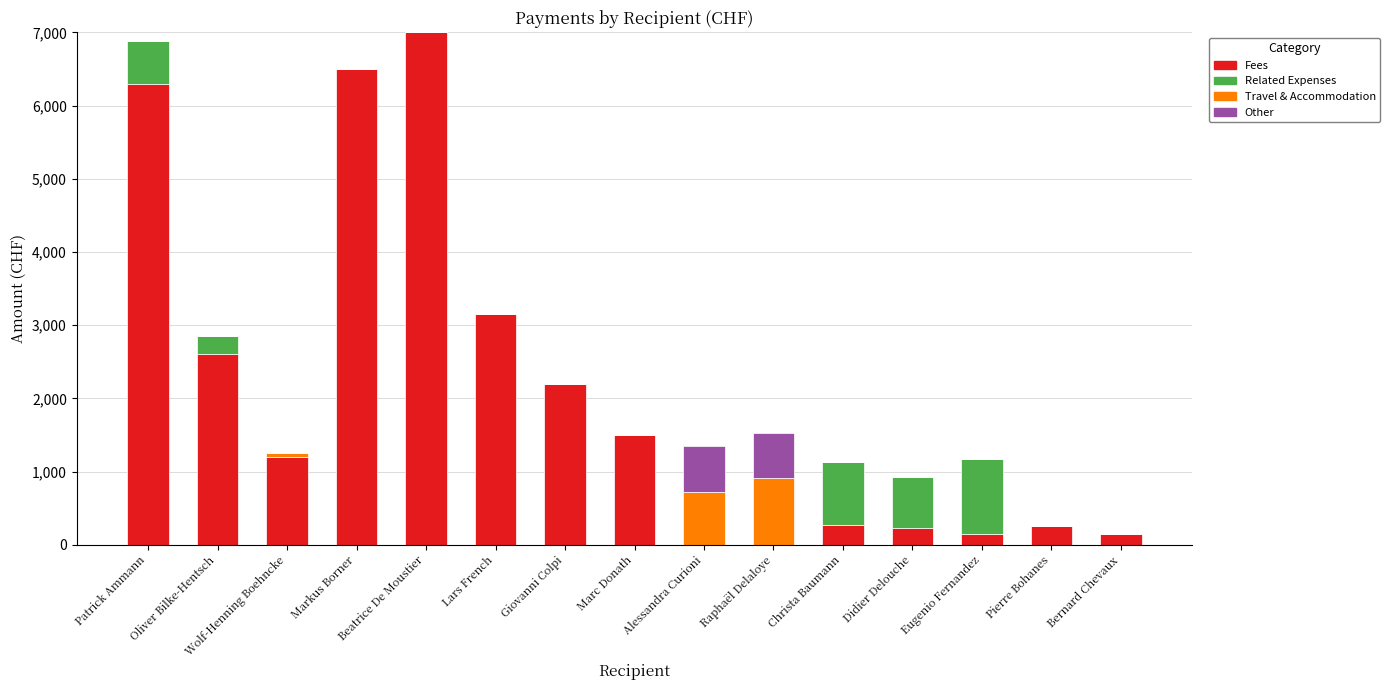

What is the total value across all series at Marc Donath?

1500